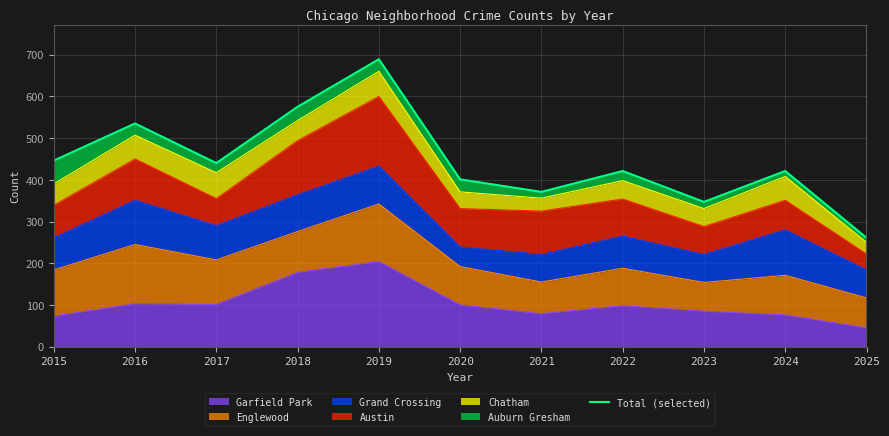

List the labels in order of value, largest first.

2019, 2018, 2016, 2015, 2017, 2022, 2024, 2020, 2021, 2023, 2025